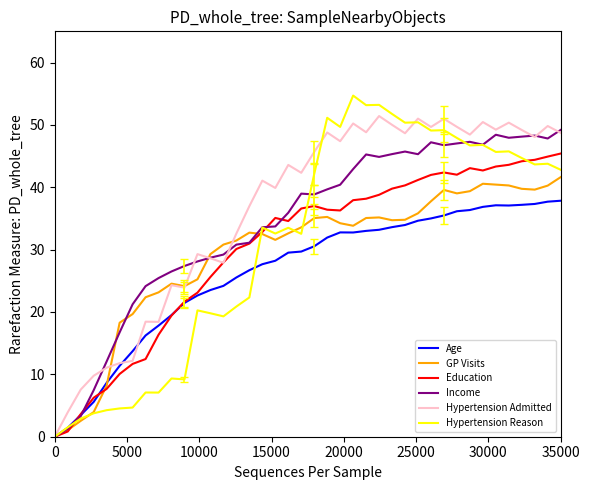

Which series has the largest range (max minus min)?

Hypertension Reason